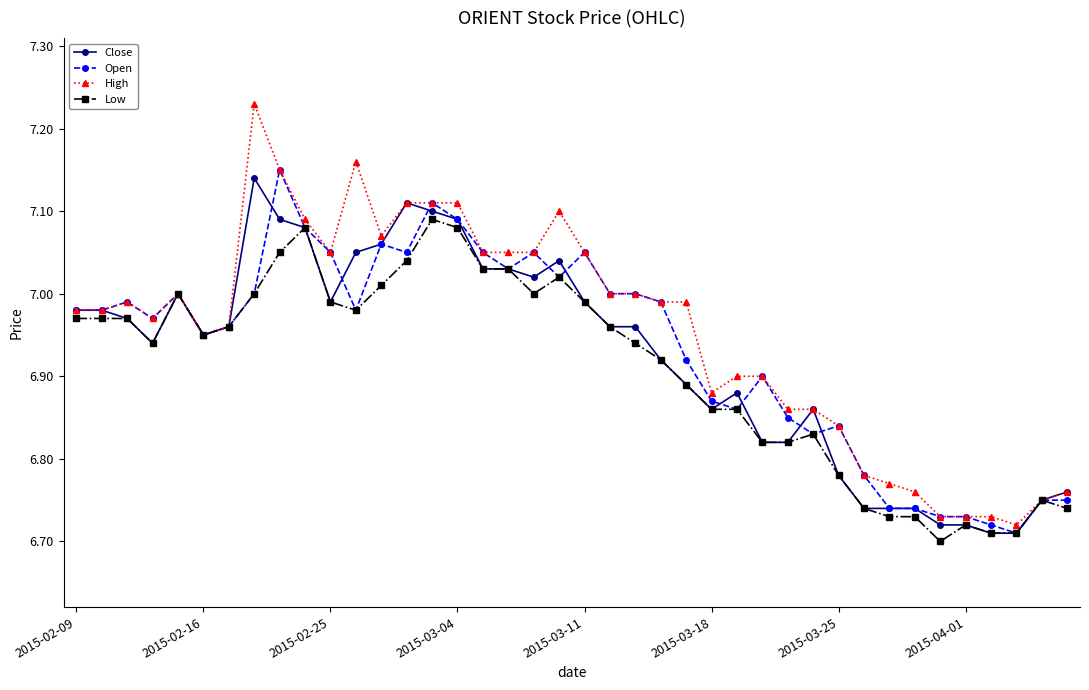

True or false: Low has more than 2 interior local peaks.

True